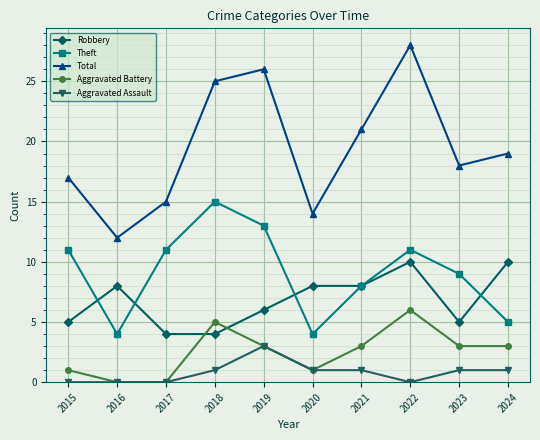

True or false: Aggravated Assault and Theft cross at least once.

False